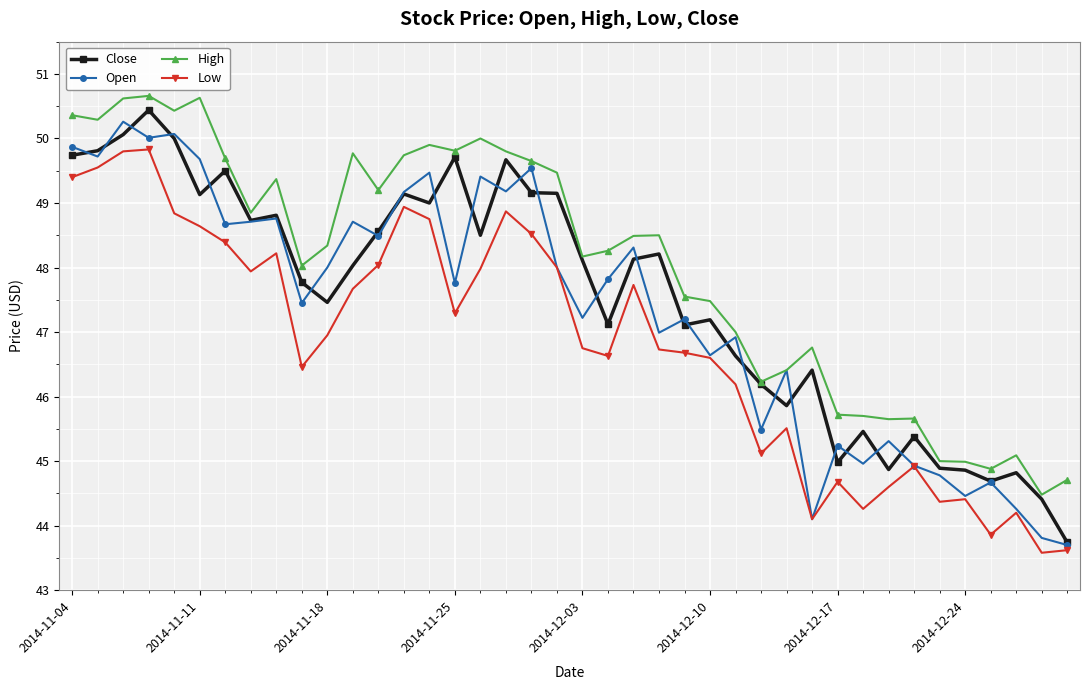

What is the greatest value displayed?

50.7